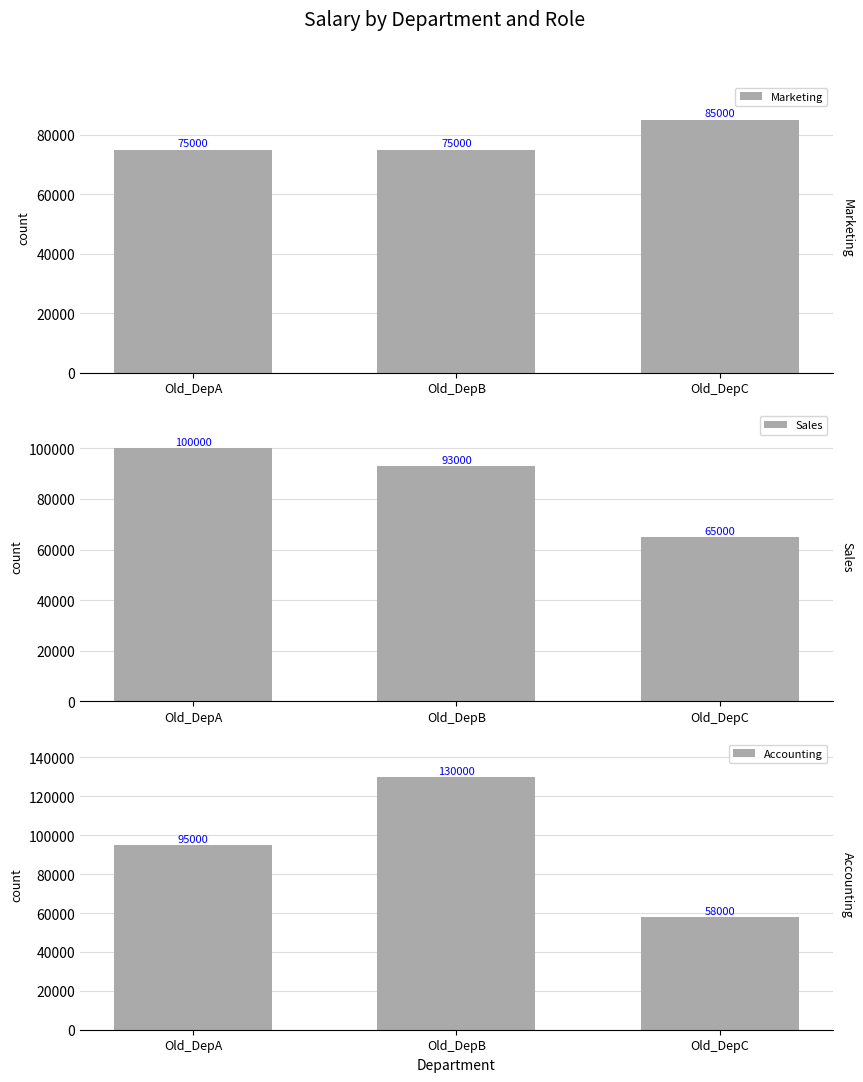

List the labels in order of Marketing value, smallest first.

Old_DepA, Old_DepB, Old_DepC